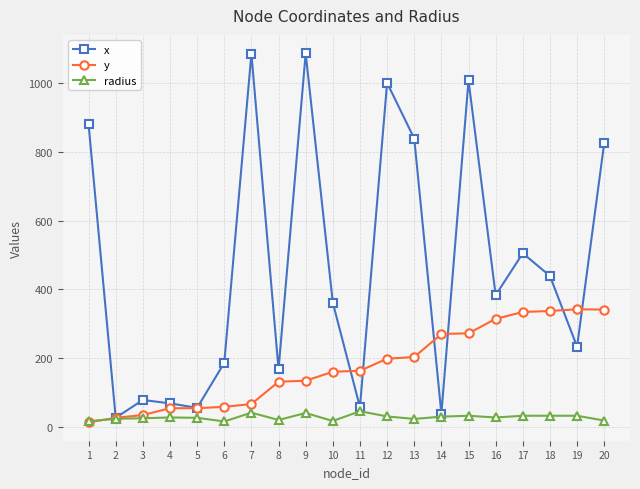

What value does the y series have at 12?

198.0